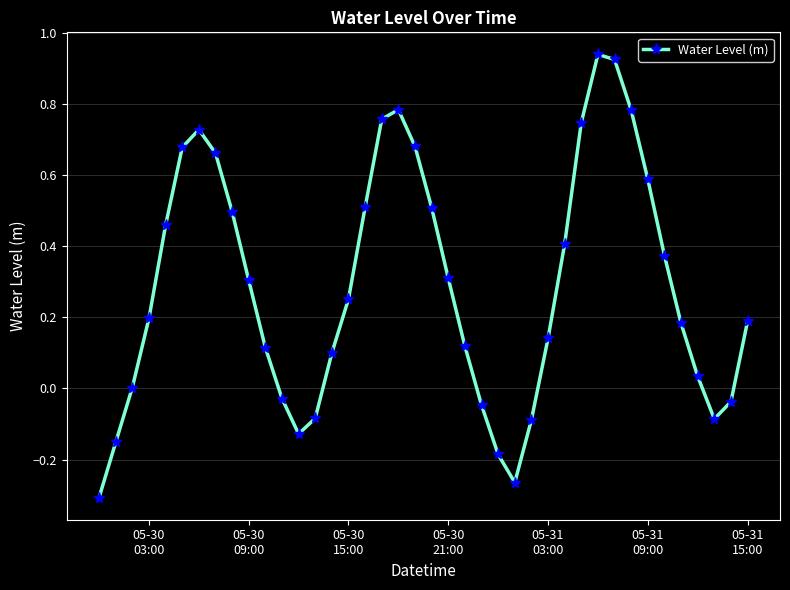

What is the difference between the maximum and second lowest values?

1.2